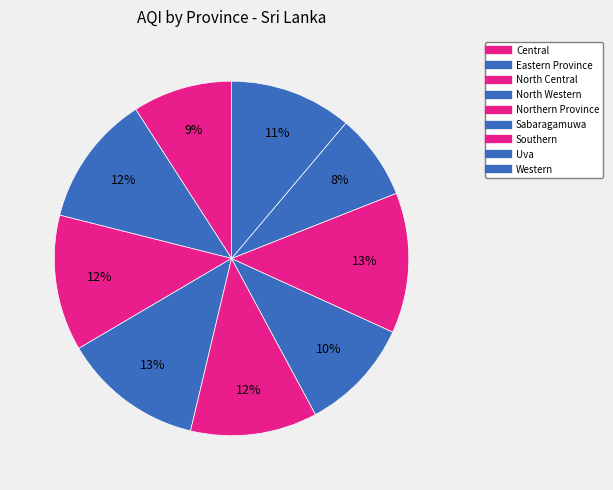

What percentage is the Western slice, to the nearest percent?

11%